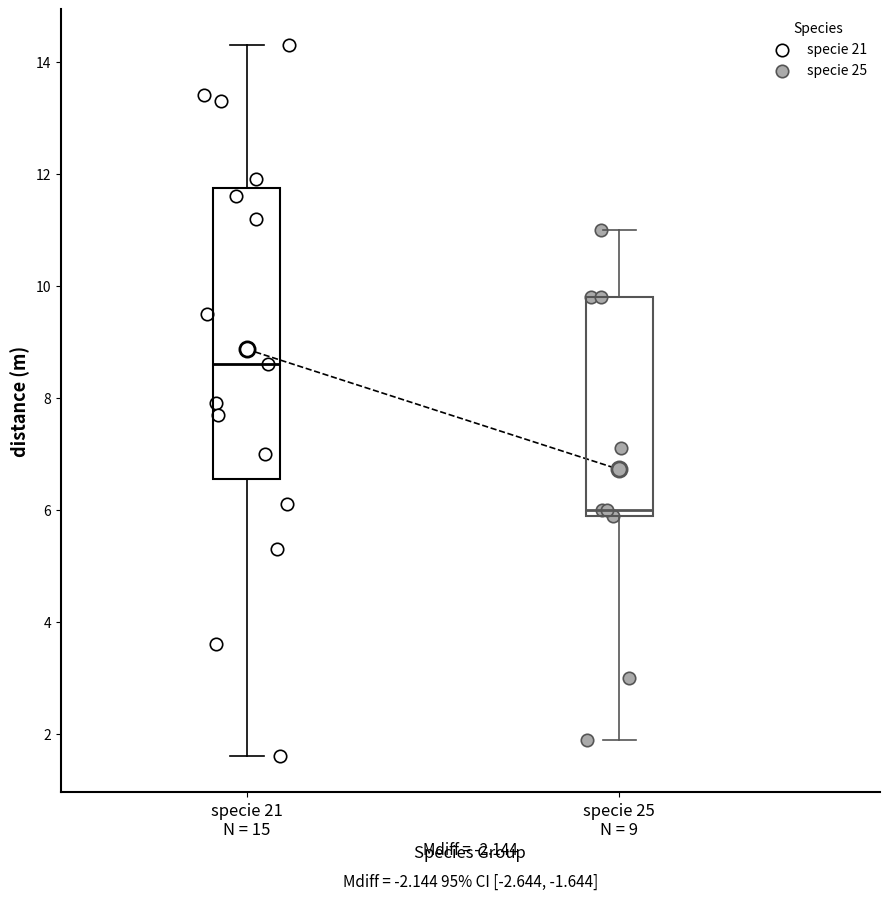

Reading left to right, read every box against the y-axis: the position of its median line, the range the box covers, and the ends of its whiskers. The values are not printed on the chart, so give them approximately, as read against the axis.

specie 21 N = 15: median 8.6, box 6.6 to 11.8, whiskers 1.6 to 14.4
specie 25 N = 9: median 6.0 (just above the box's lower edge), box 6.0 to 9.8, whiskers 2.0 to 11.0